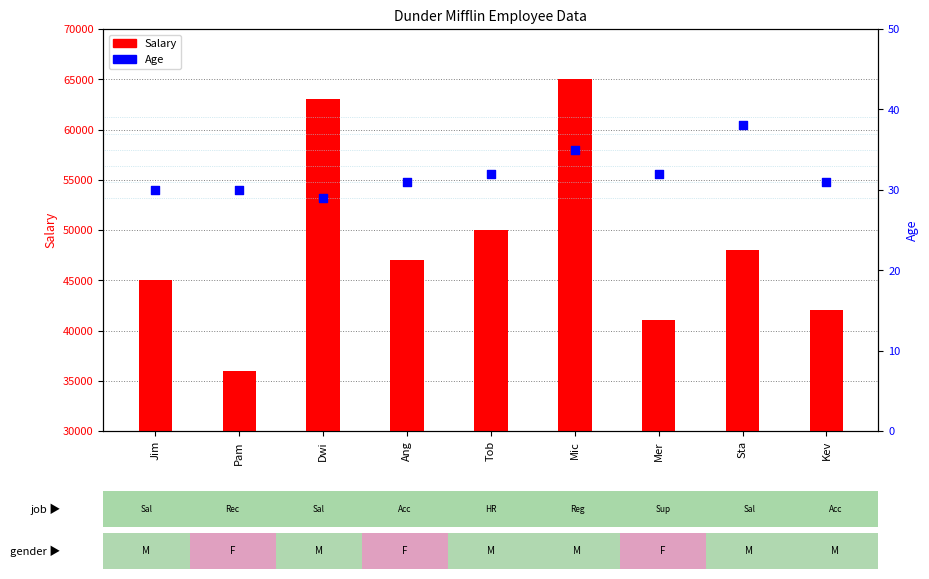

Is the value of Salary at Tob greater than the value of Age at Jim?

Yes